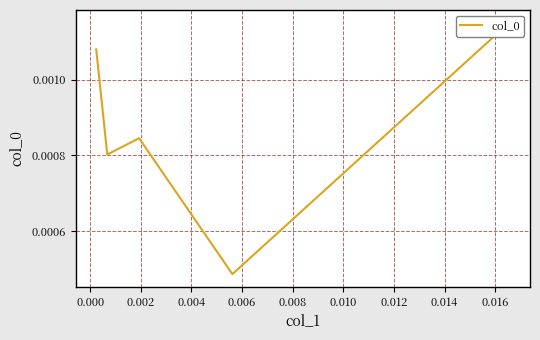

Rank the categories by value from lowest to highest.

0.004, 0.000, 0.002, −0.002, 0.006